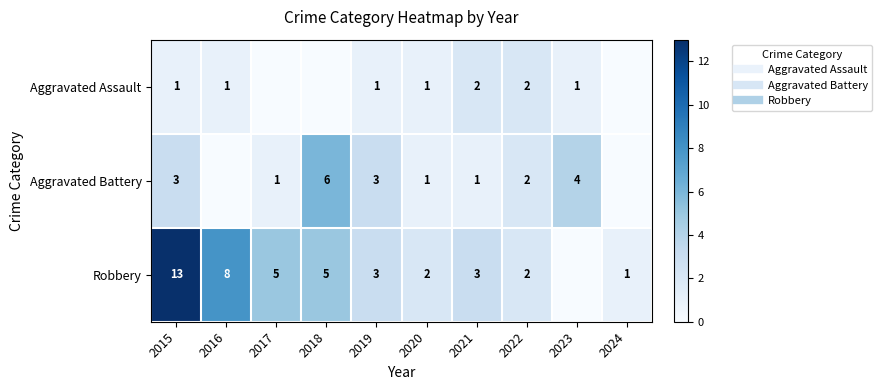

How many Aggravated Assault values are between 0 and 1?

8